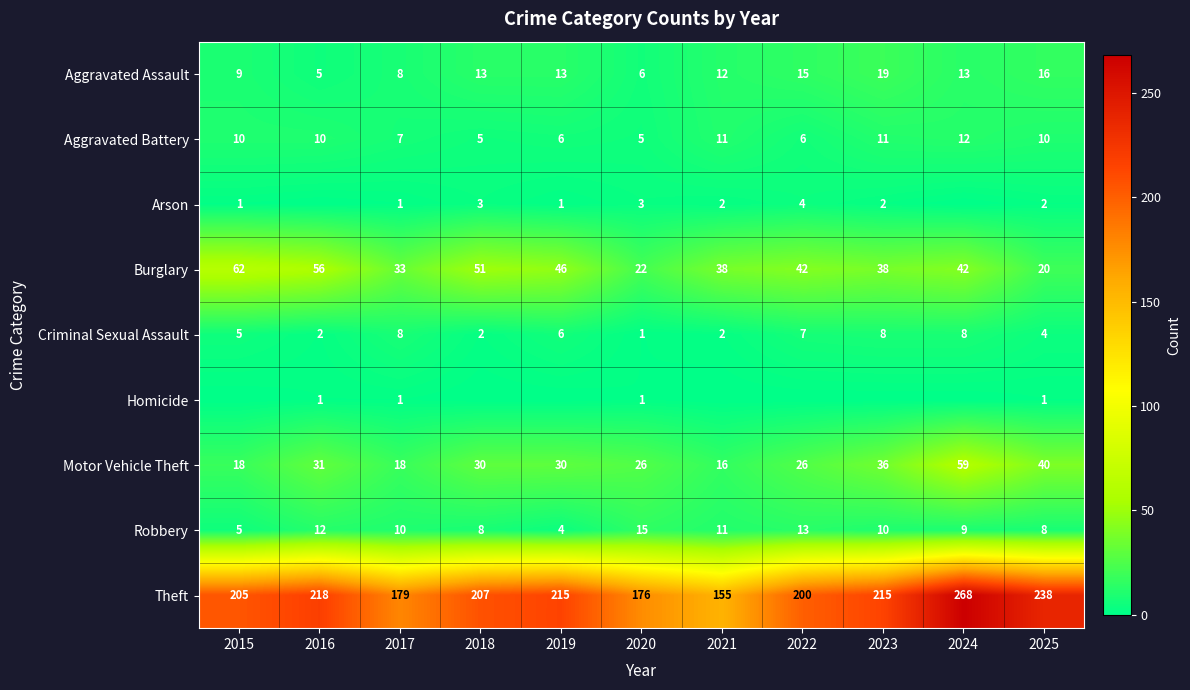

How many values in the Robbery series are below 10?

5